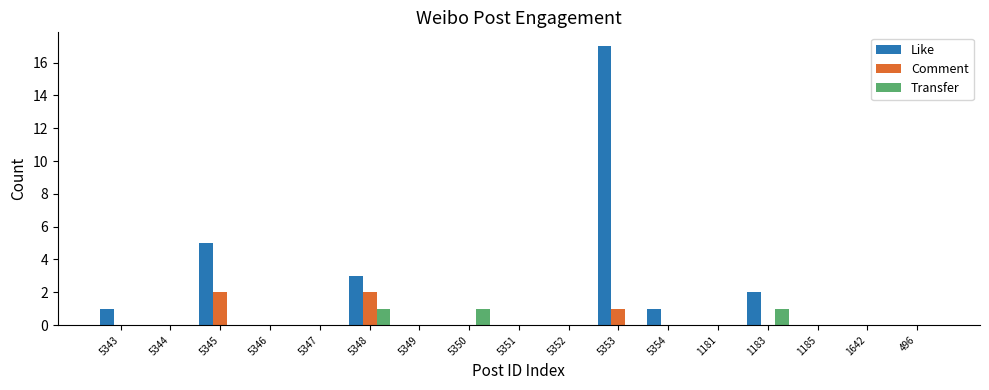

Reading left to right, what are all the values shown in this chart?

Like: 5343=1	5344=0	5345=5	5346=0	5347=0	5348=3	5349=0	5350=0	5351=0	5352=0	5353=17	5354=1	1181=0	1183=2	1185=0	1642=0	496=0
Comment: 5343=0	5344=0	5345=2	5346=0	5347=0	5348=2	5349=0	5350=0	5351=0	5352=0	5353=1	5354=0	1181=0	1183=0	1185=0	1642=0	496=0
Transfer: 5343=0	5344=0	5345=0	5346=0	5347=0	5348=1	5349=0	5350=1	5351=0	5352=0	5353=0	5354=0	1181=0	1183=1	1185=0	1642=0	496=0